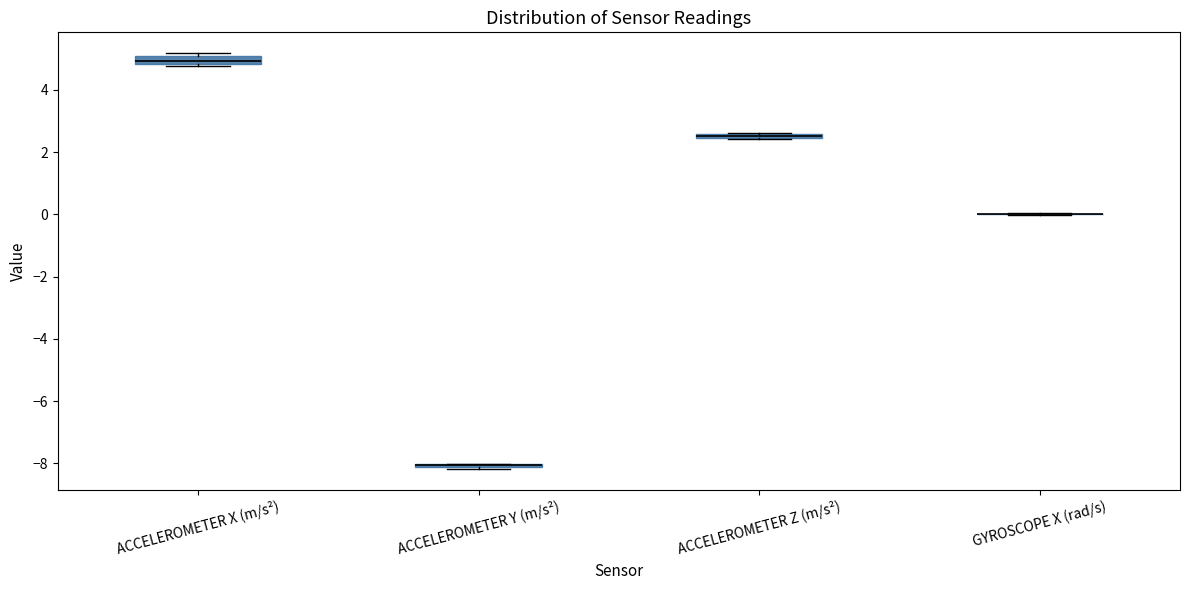

Where is the upper edge of the box for ACCELEROMETER Z (m/s²) on the y-axis? The values are not printed on the chart, so give them approximately, as read against the axis.

2.6